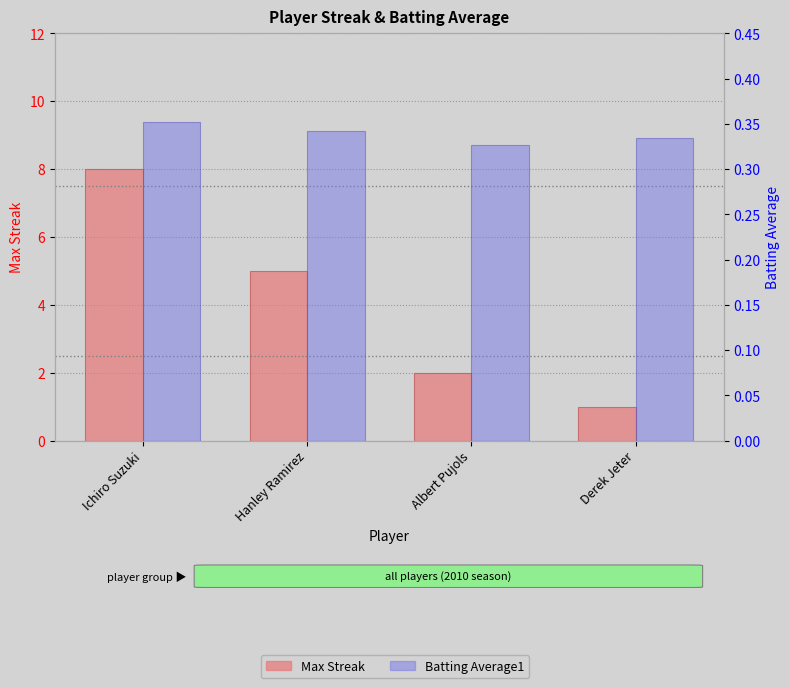

What is the sum of the Max Streak values at Albert Pujols and Ichiro Suzuki?

10.0